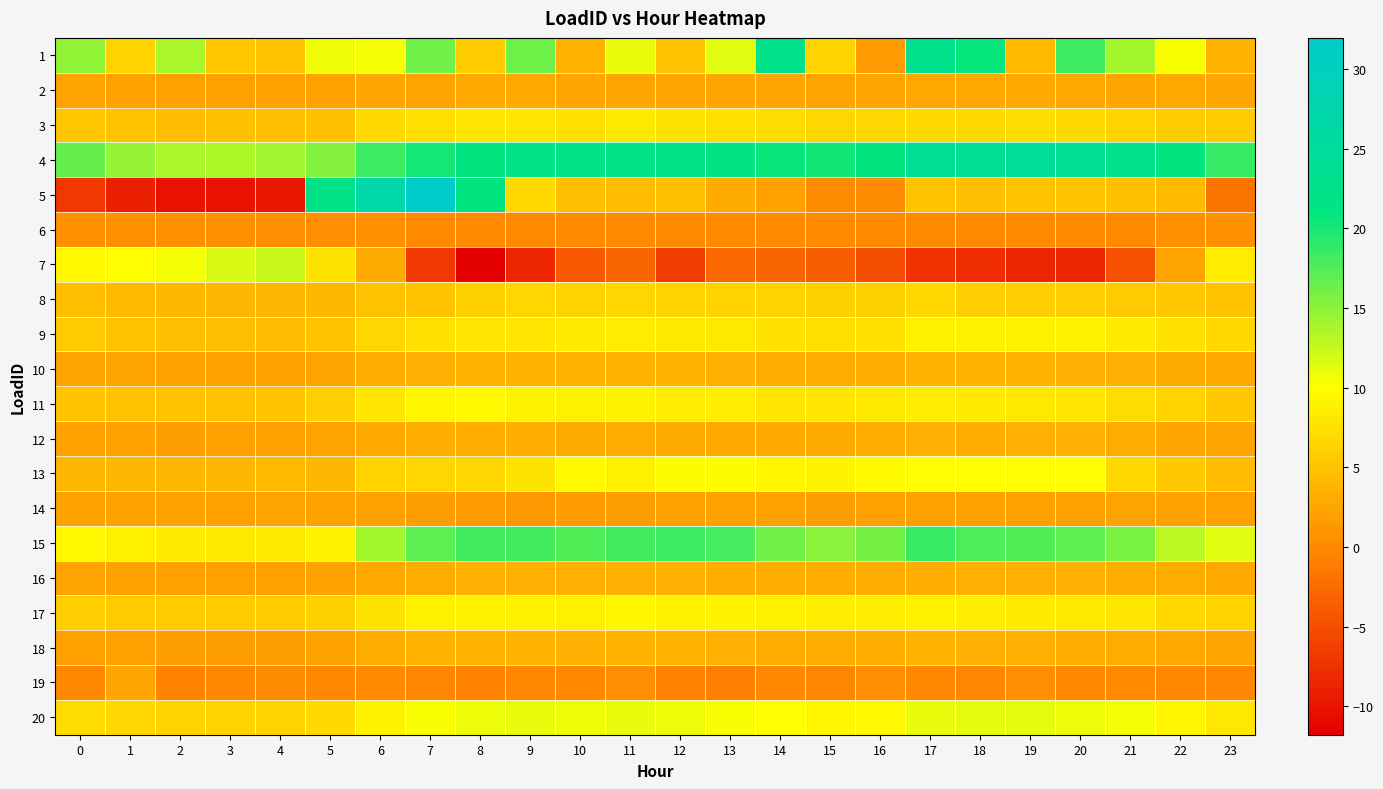

At which category is the sum across all series the highest?

7